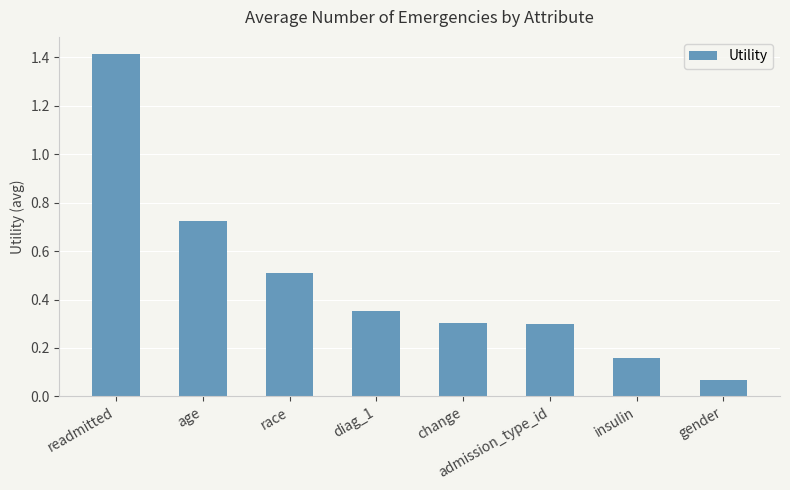

What is the average value?

0.5